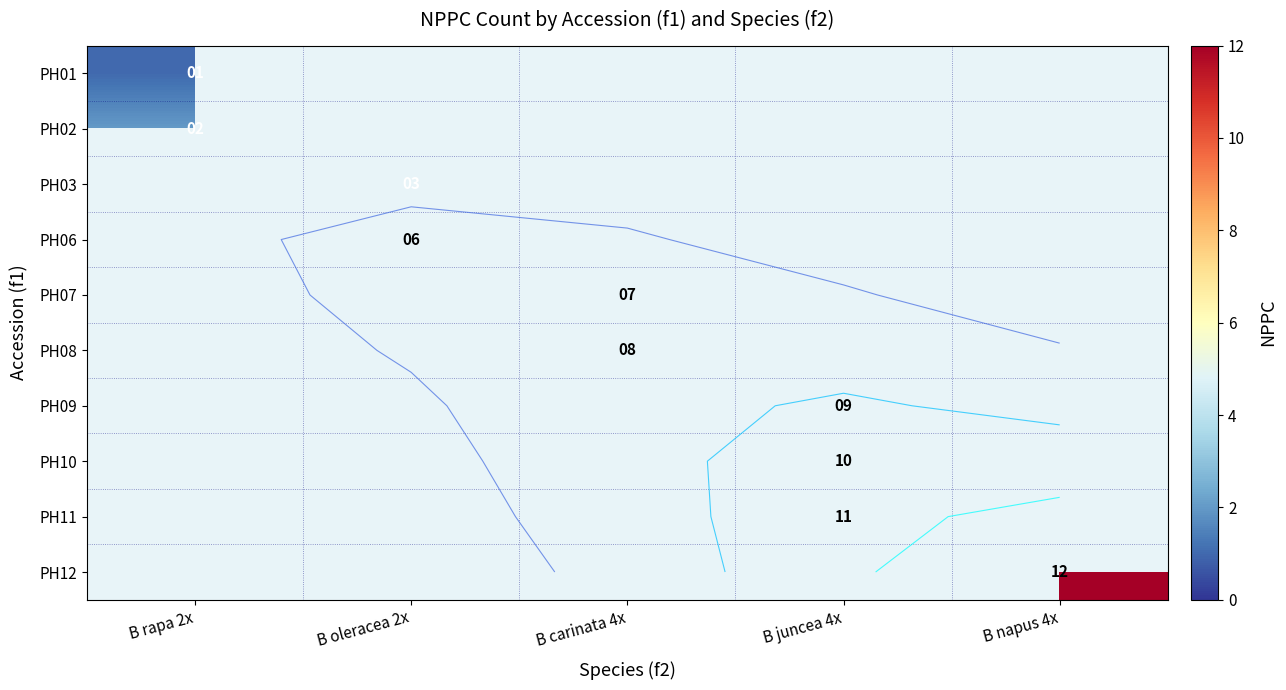

The value of PH01 at B rapa 2x is 1.0. True or false?

True